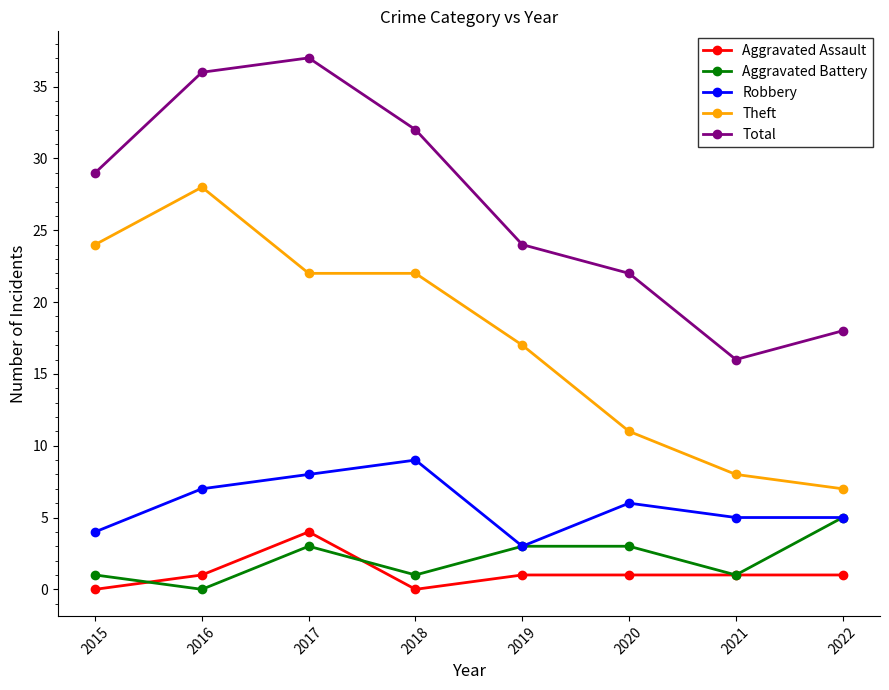

What is the average value of the Aggravated Assault series?

1